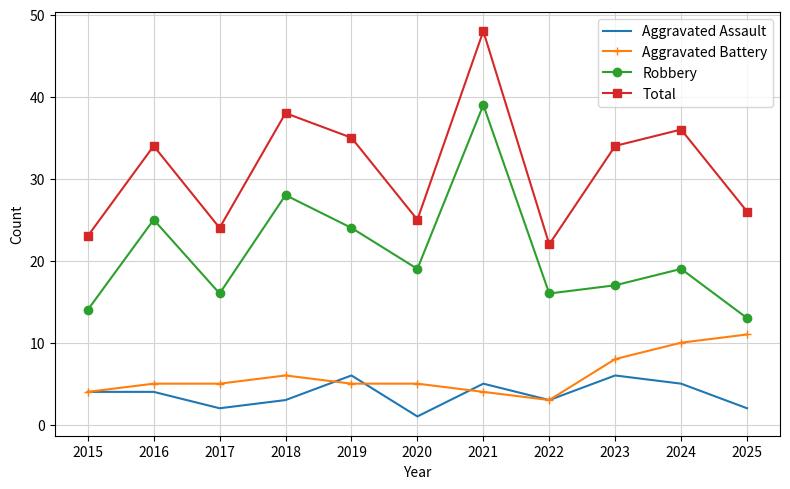

Which series has the largest total across all categories?

Total